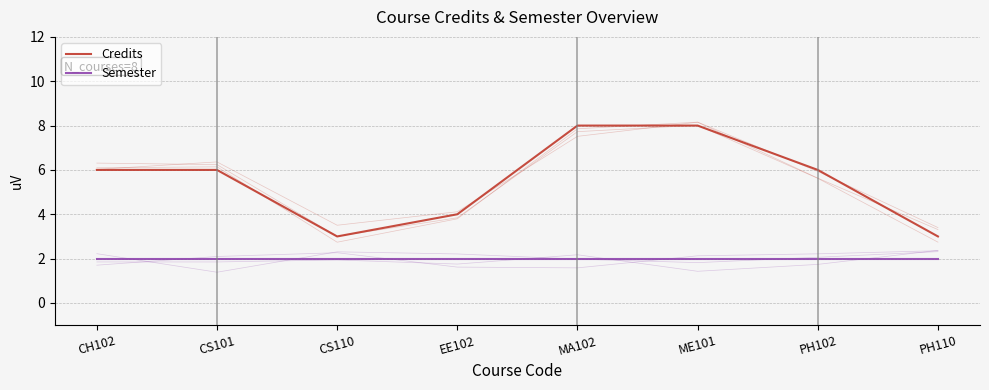

Where is Semester nearest to the value 2?

CH102